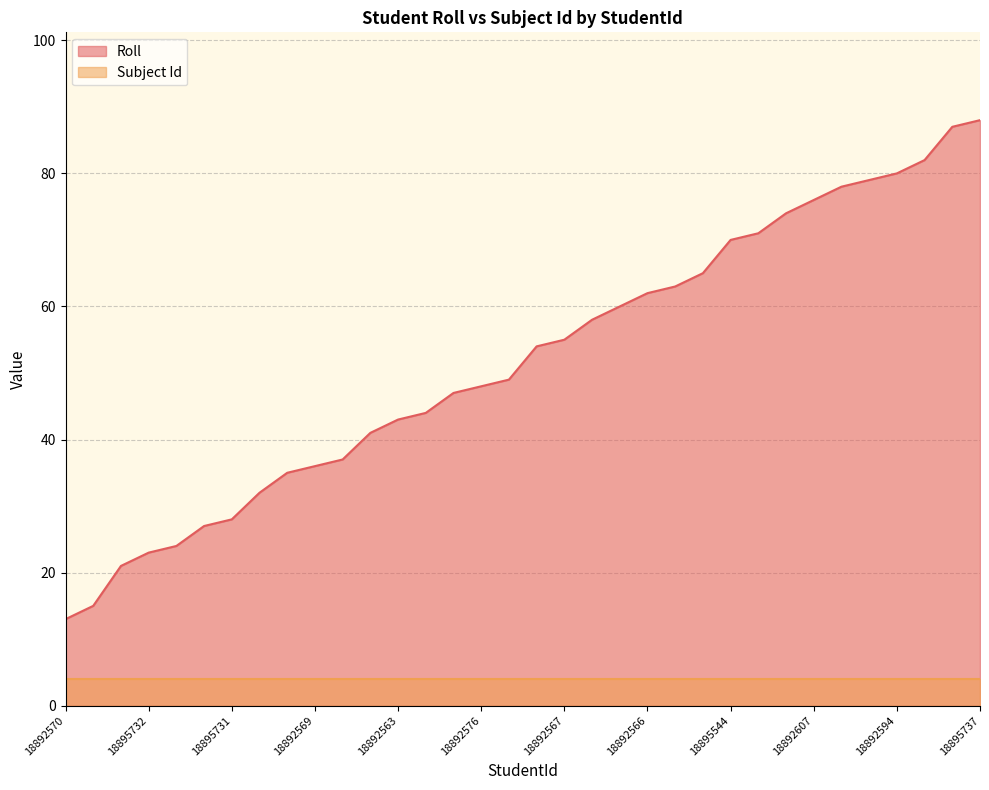

What position from the right is 18895736?

3